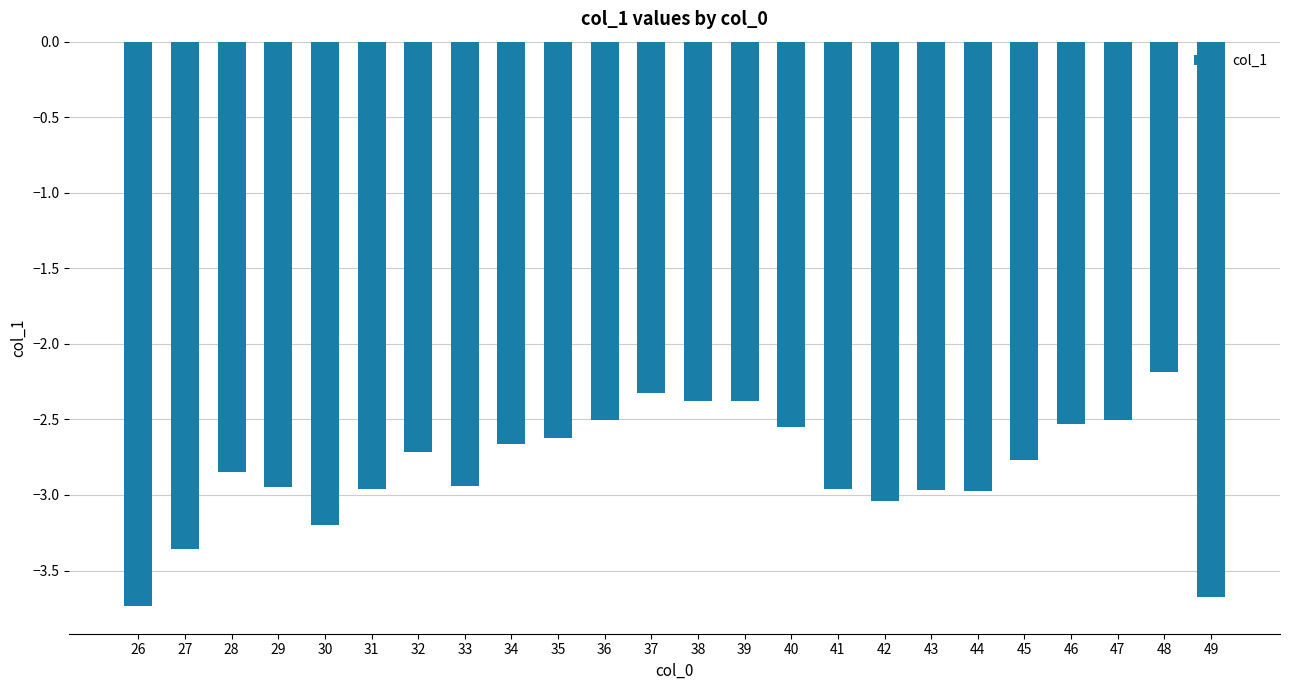

Is it true that the value at 34 is -4.0?

False